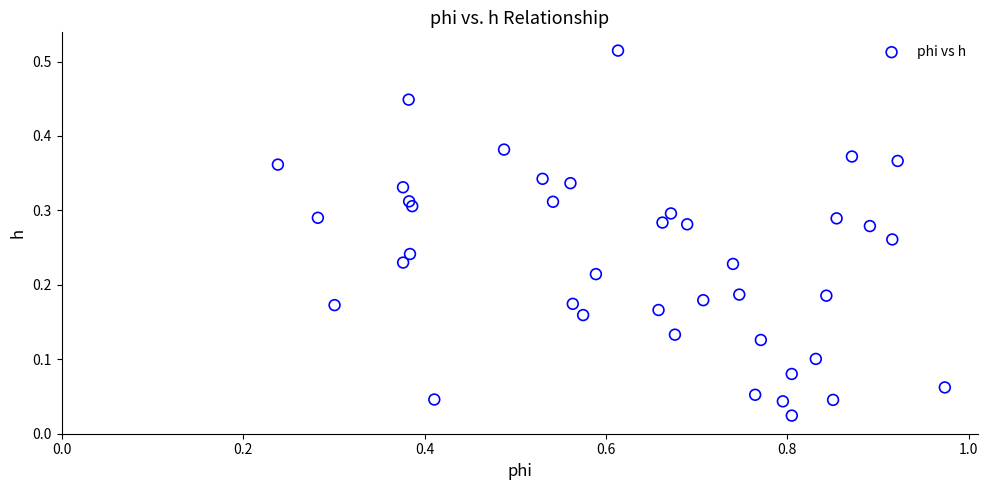

What is the range of X values (max minus min)?

0.7